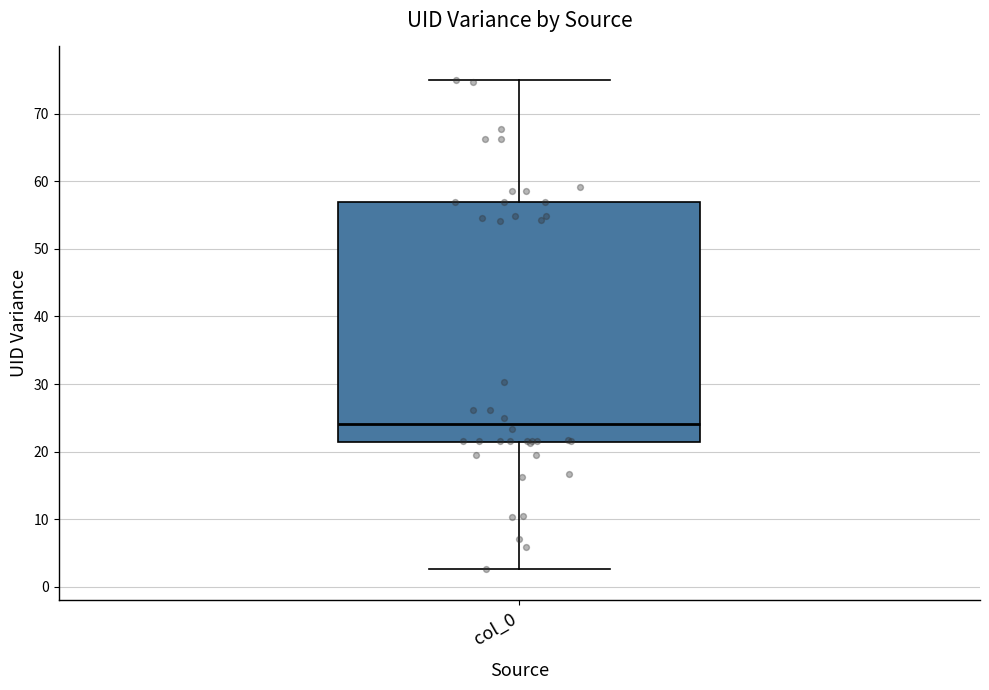

Transcribe this box plot: give where the median line is, the range the box spans, and where the two whiskers end, as read against the y-axis. The values are not printed on the chart, so give them approximately, as read against the axis.

median 24, box 21 to 57, whiskers 3 to 75